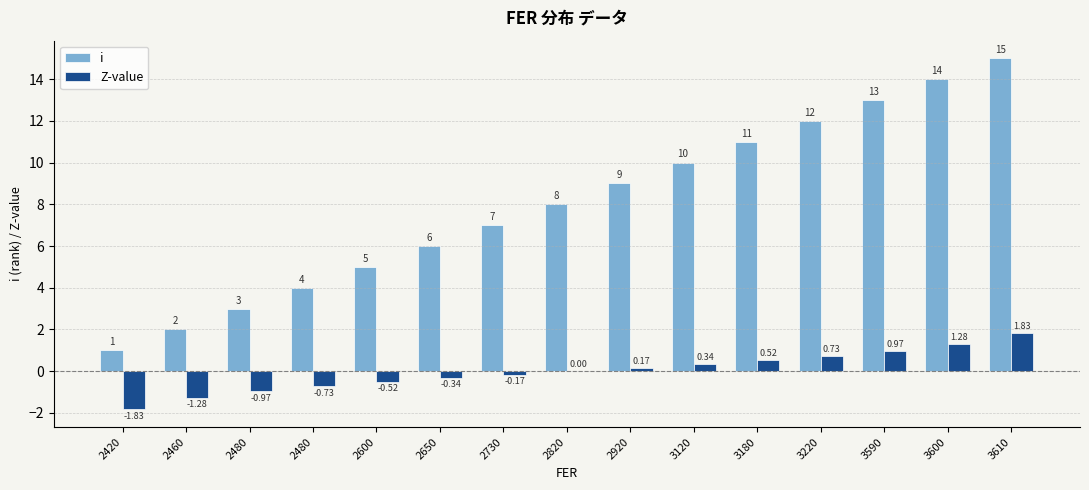

What is the maximum value for i?

15.0